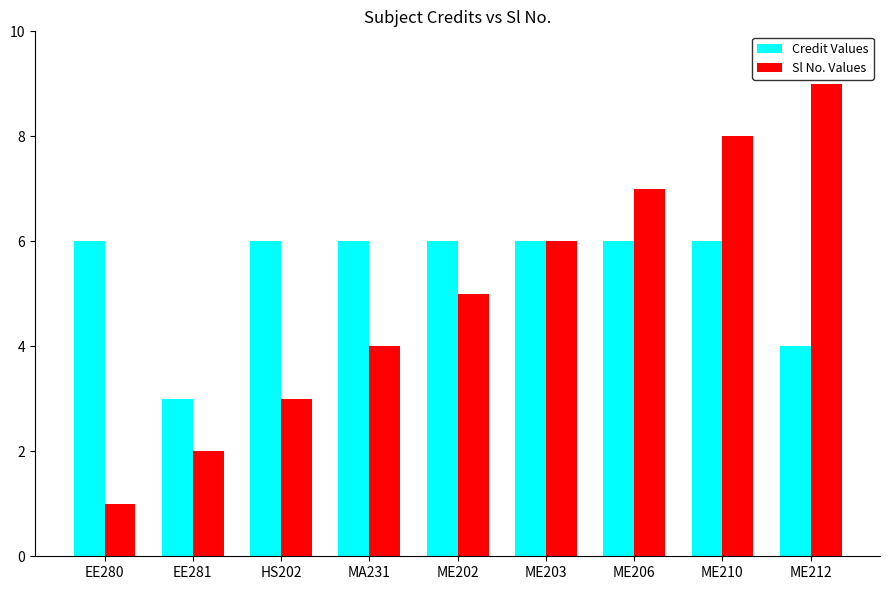

What is the difference between the Credit Values values at MA231 and ME212?

2